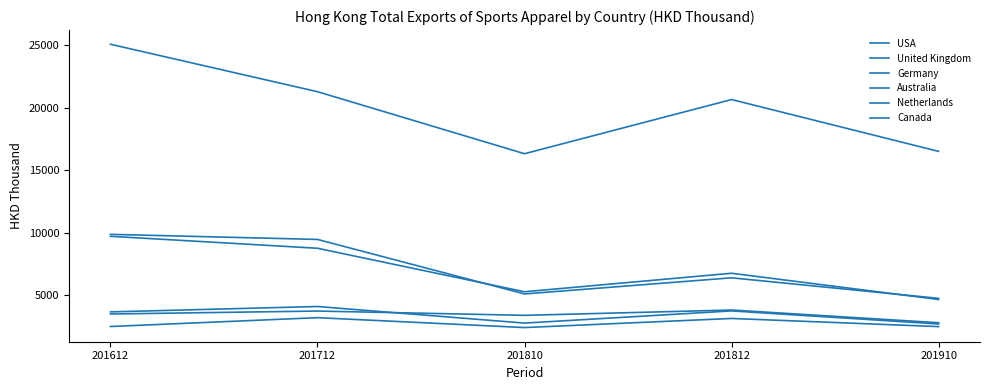

True or false: Canada has a value of 4497.7 at 201812.

False